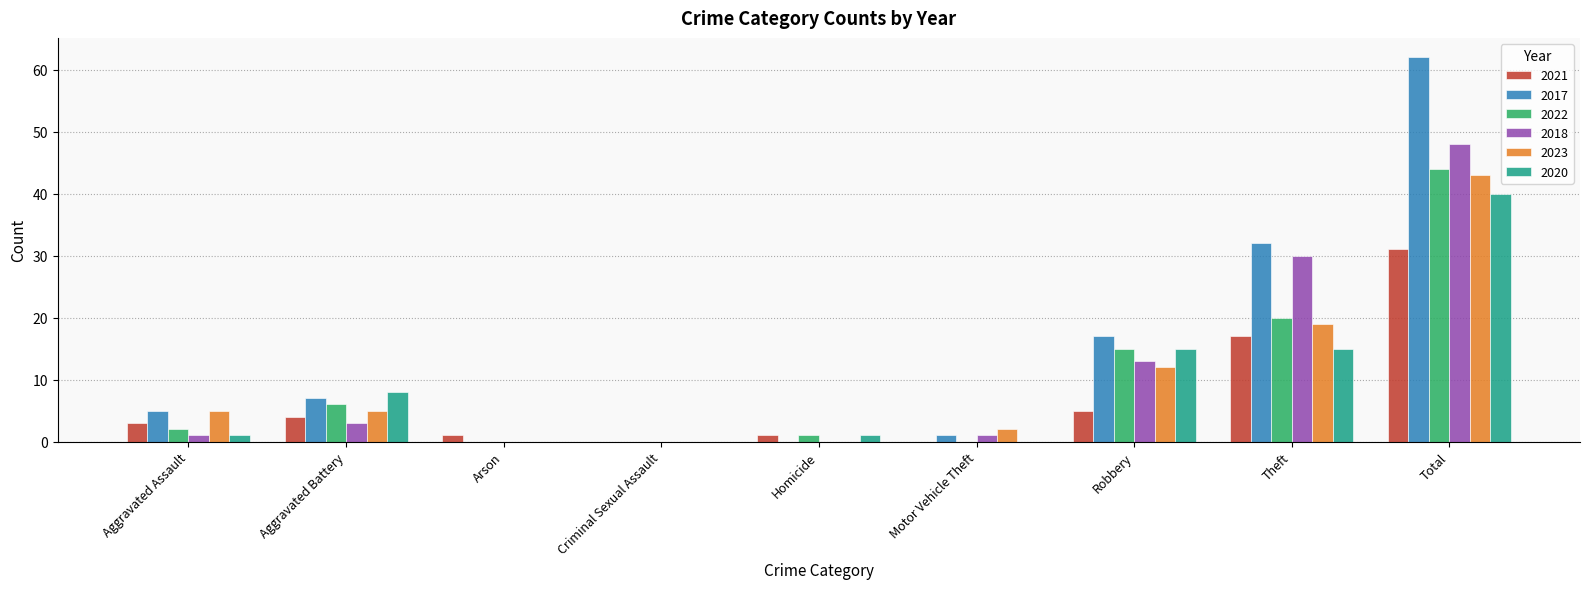

How many groups of bars are there?

9